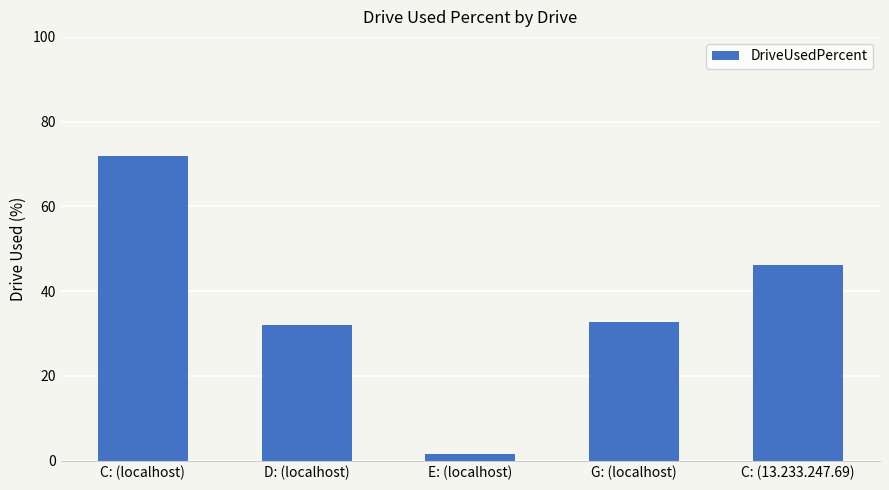

The value at G: (localhost) is 32.7. True or false?

True